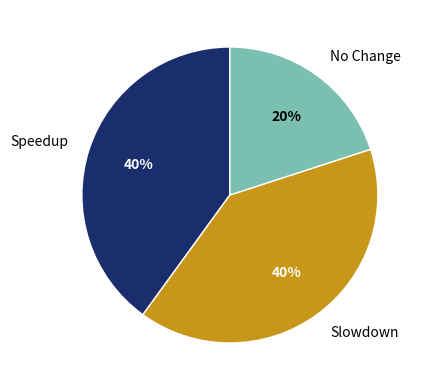

Which slice is the smallest?

No Change